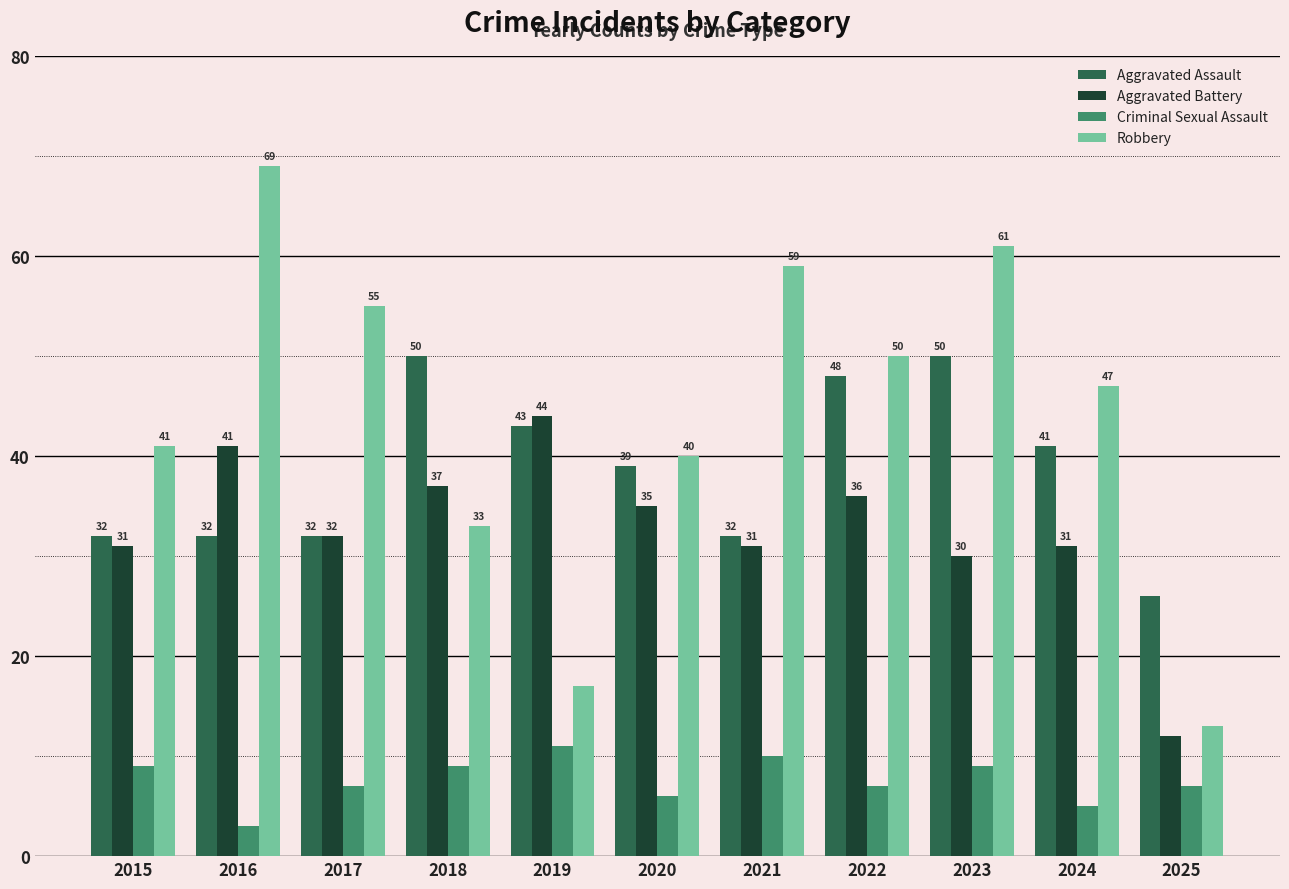

At which label does Criminal Sexual Assault reach its minimum?

2016